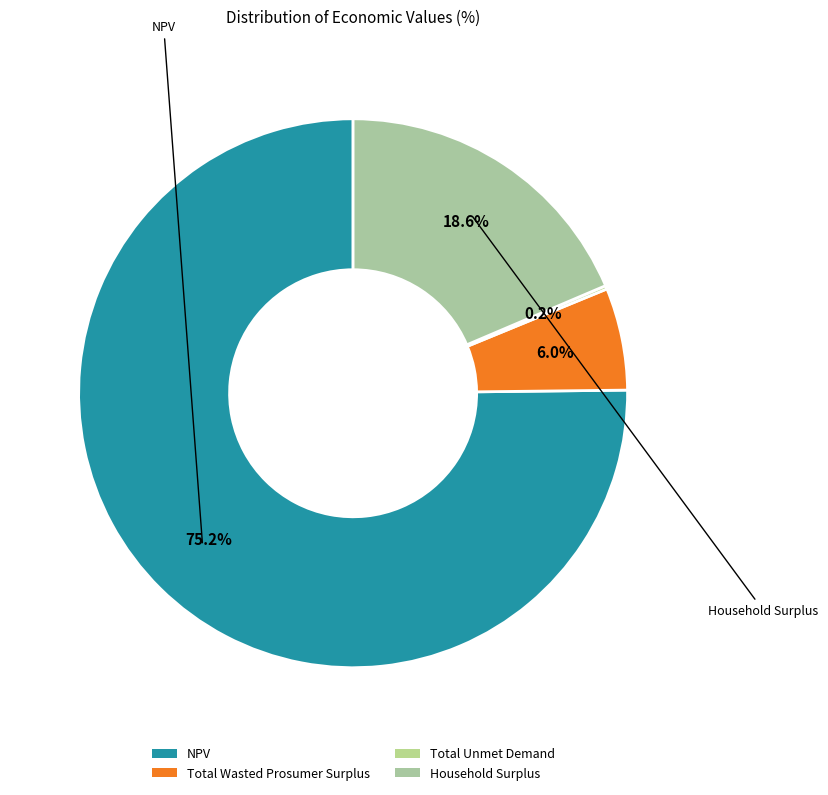

Between Total Unmet Demand and Total Wasted Prosumer Surplus, which is larger?

Total Wasted Prosumer Surplus